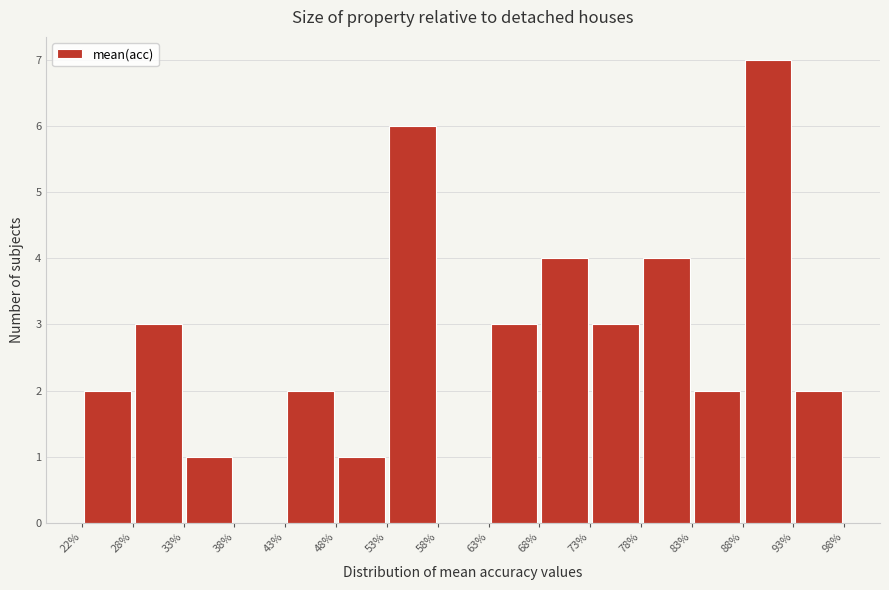

Over which range of the x-axis is the bar tallest?

88% to 93%